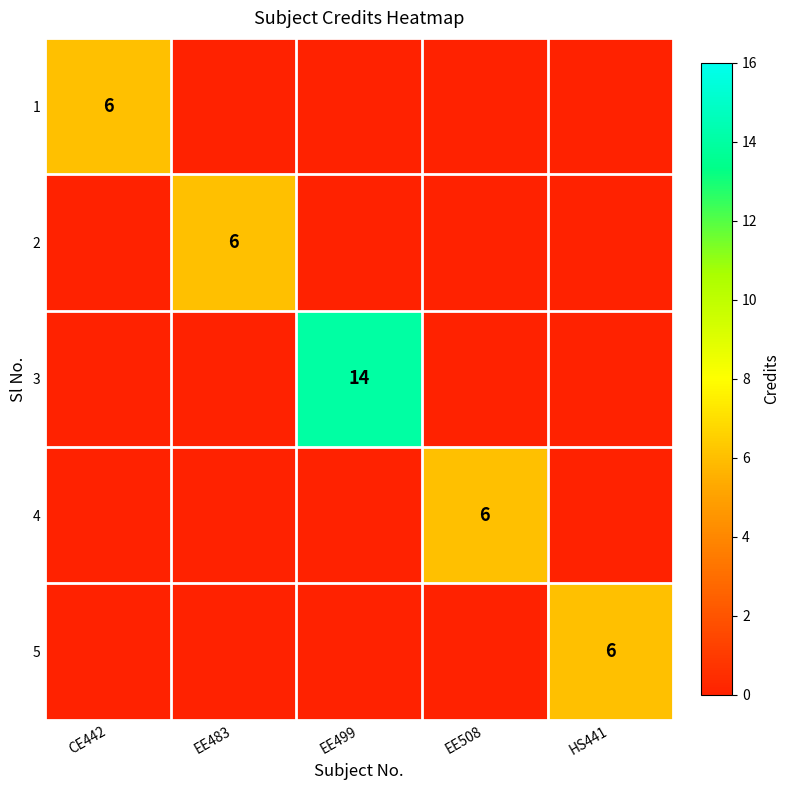

How many data points in 3 are above 0?

1